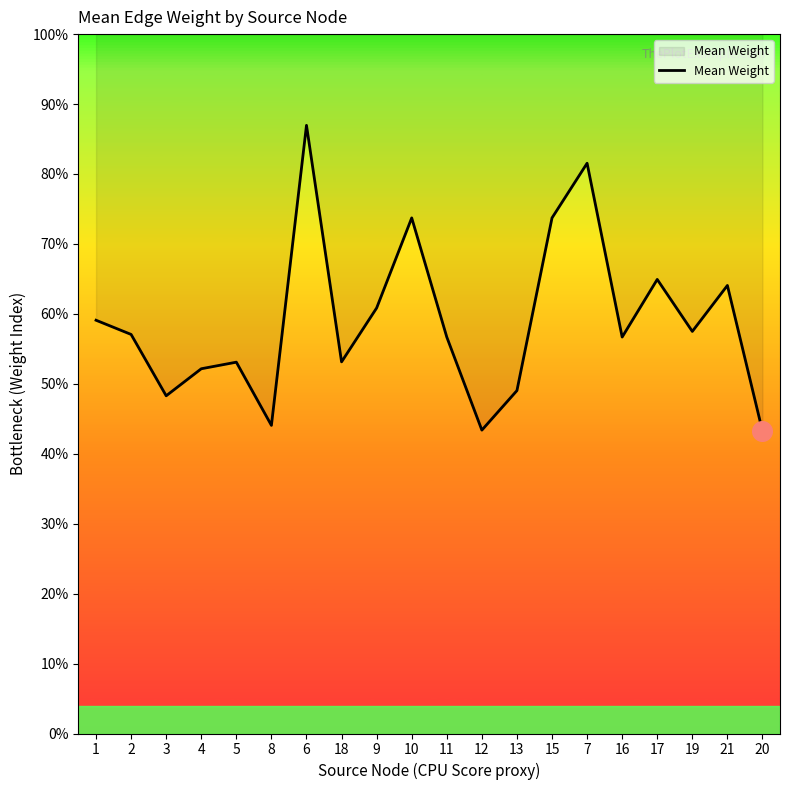

Approximately how many times larger is the value at 3 compared to 6?

0.6